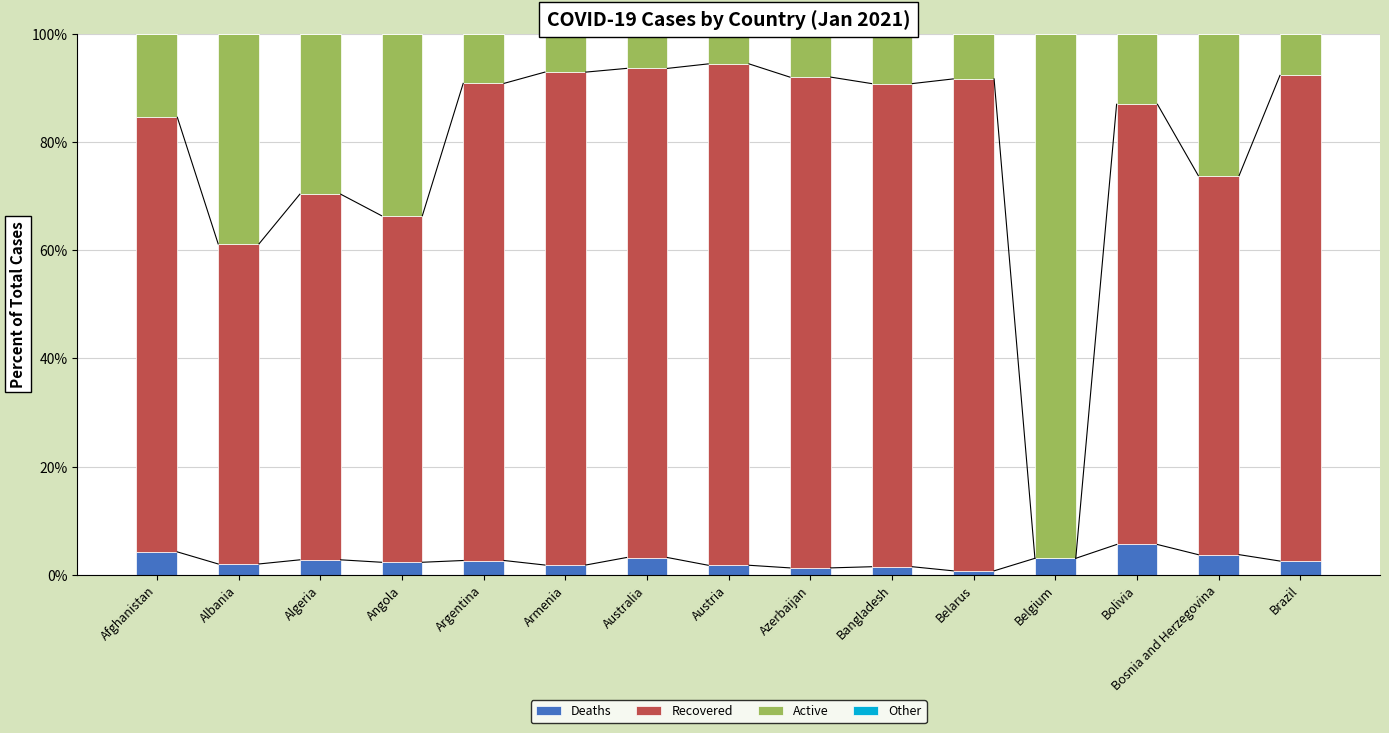

The Deaths series shows 3.2 at Australia. True or false?

True